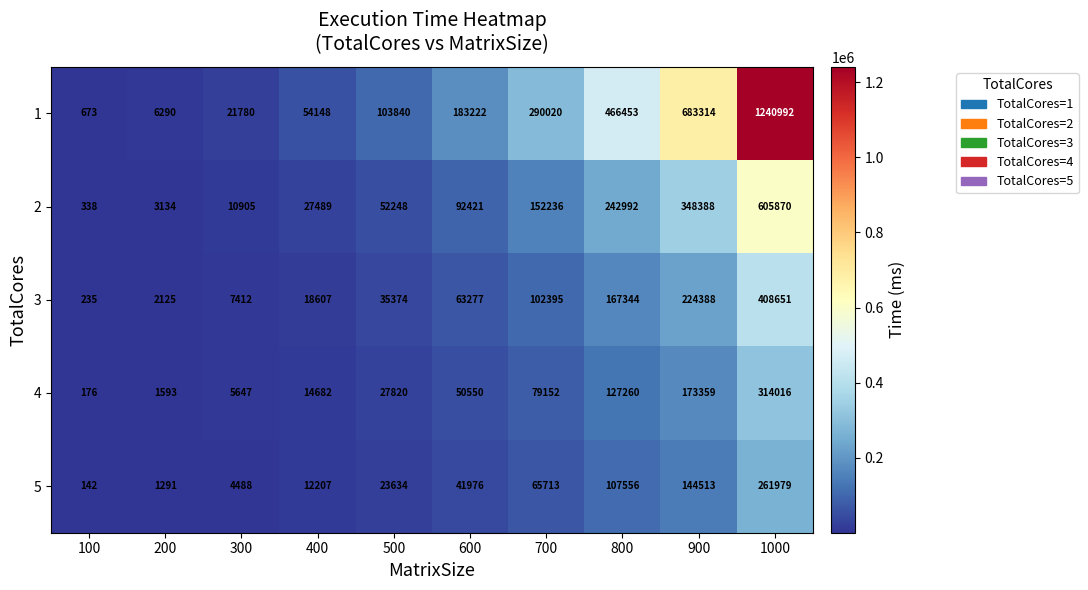

Which category has the highest value in the 5 series?

1000